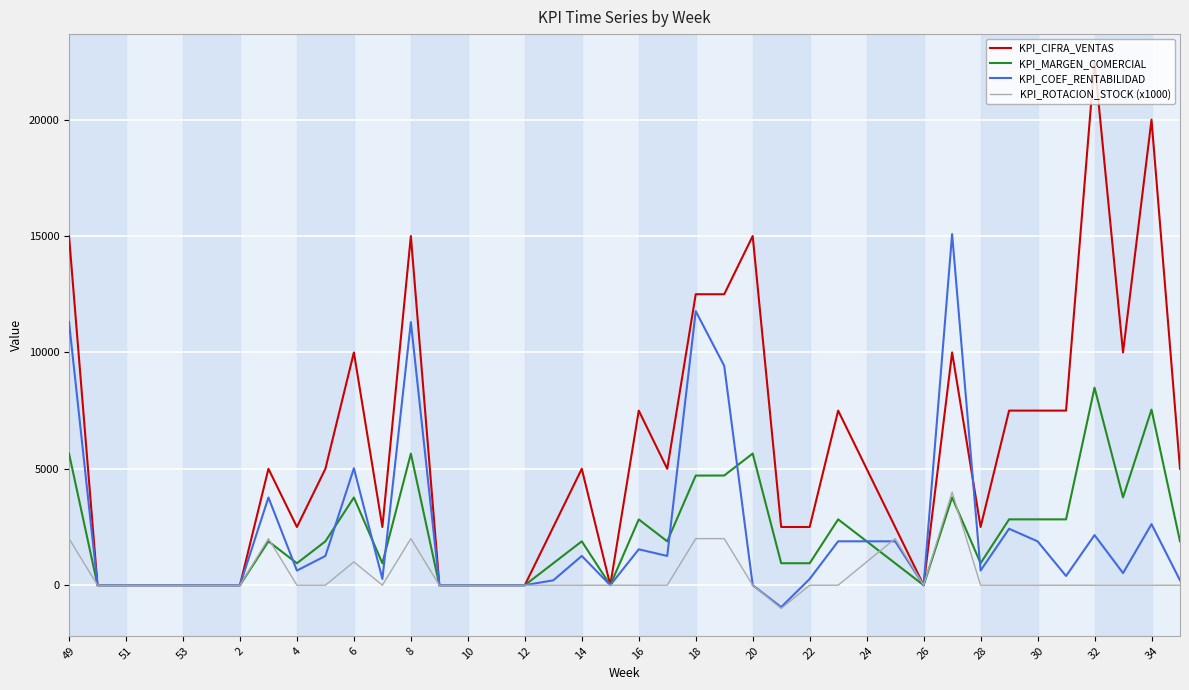

List the series in order of their peak value, lowest first.

KPI_ROTACION_STOCK (x1000), KPI_MARGEN_COMERCIAL, KPI_COEF_RENTABILIDAD, KPI_CIFRA_VENTAS